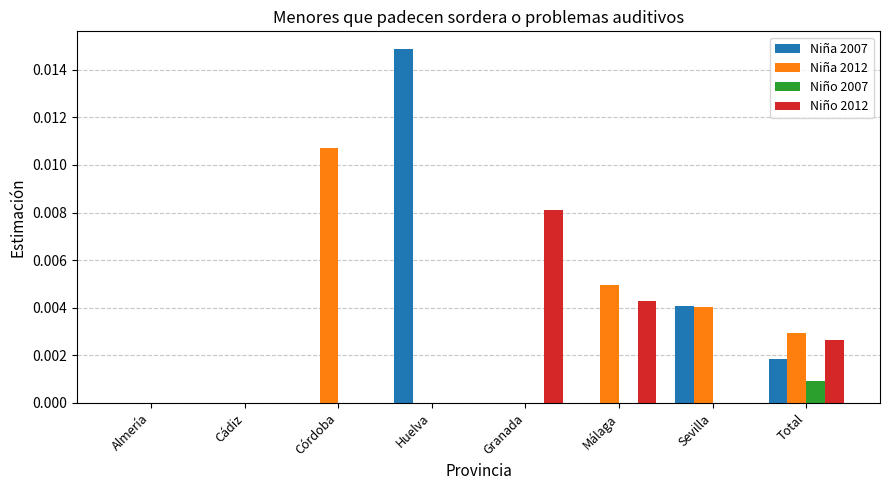

Is it true that Niña 2012 equals 0.0 at Cádiz?

True